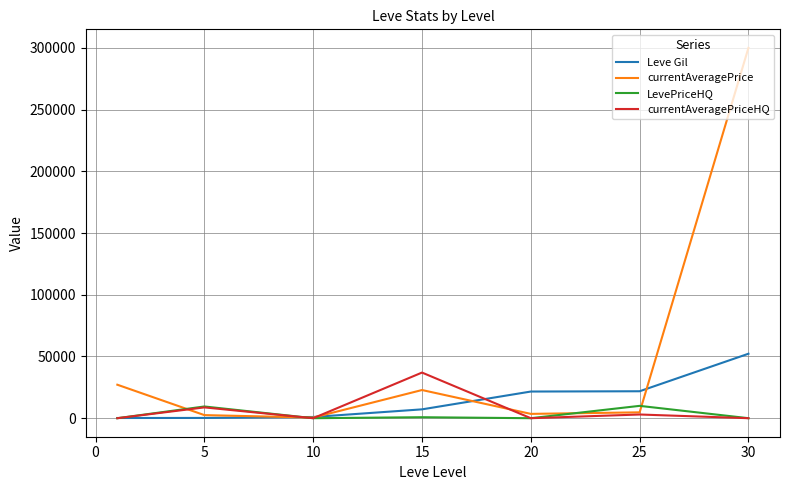

Which series has the widest spread of values?

currentAveragePrice